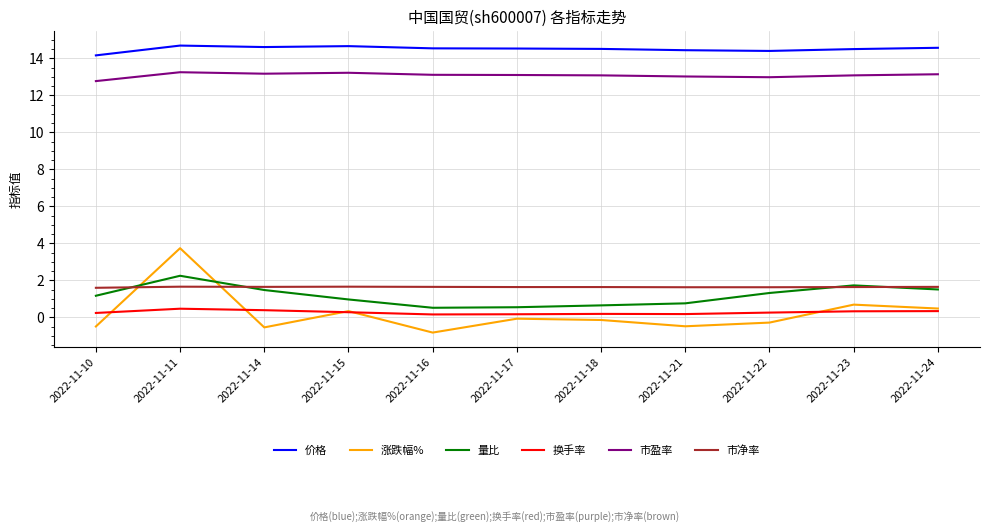

Which series has the largest range (max minus min)?

涨跌幅%